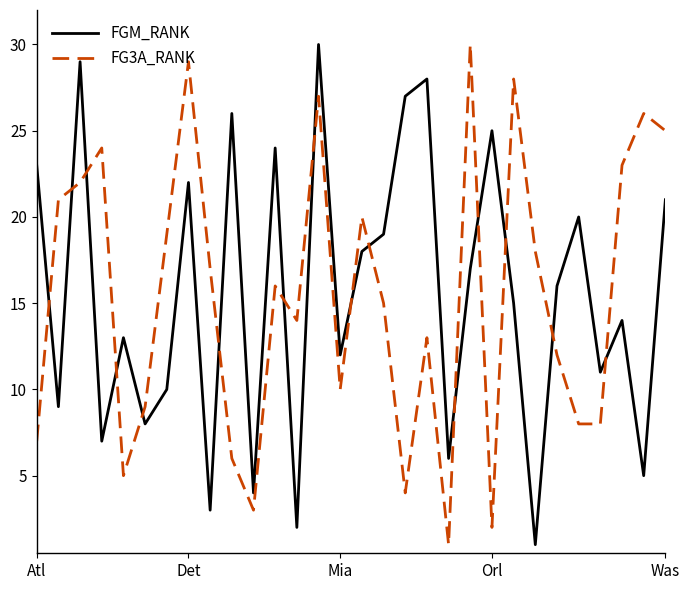

Which series ends up on top after the final intersection of FGM_RANK and FG3A_RANK?

FG3A_RANK